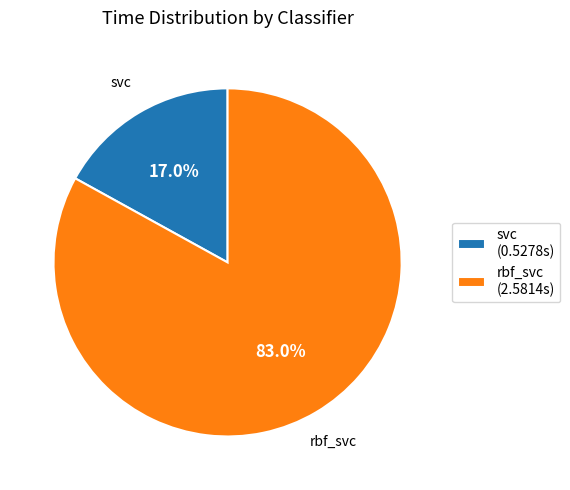

Between svc (0.5278s) and rbf_svc (2.5814s), which is larger?

rbf_svc (2.5814s)